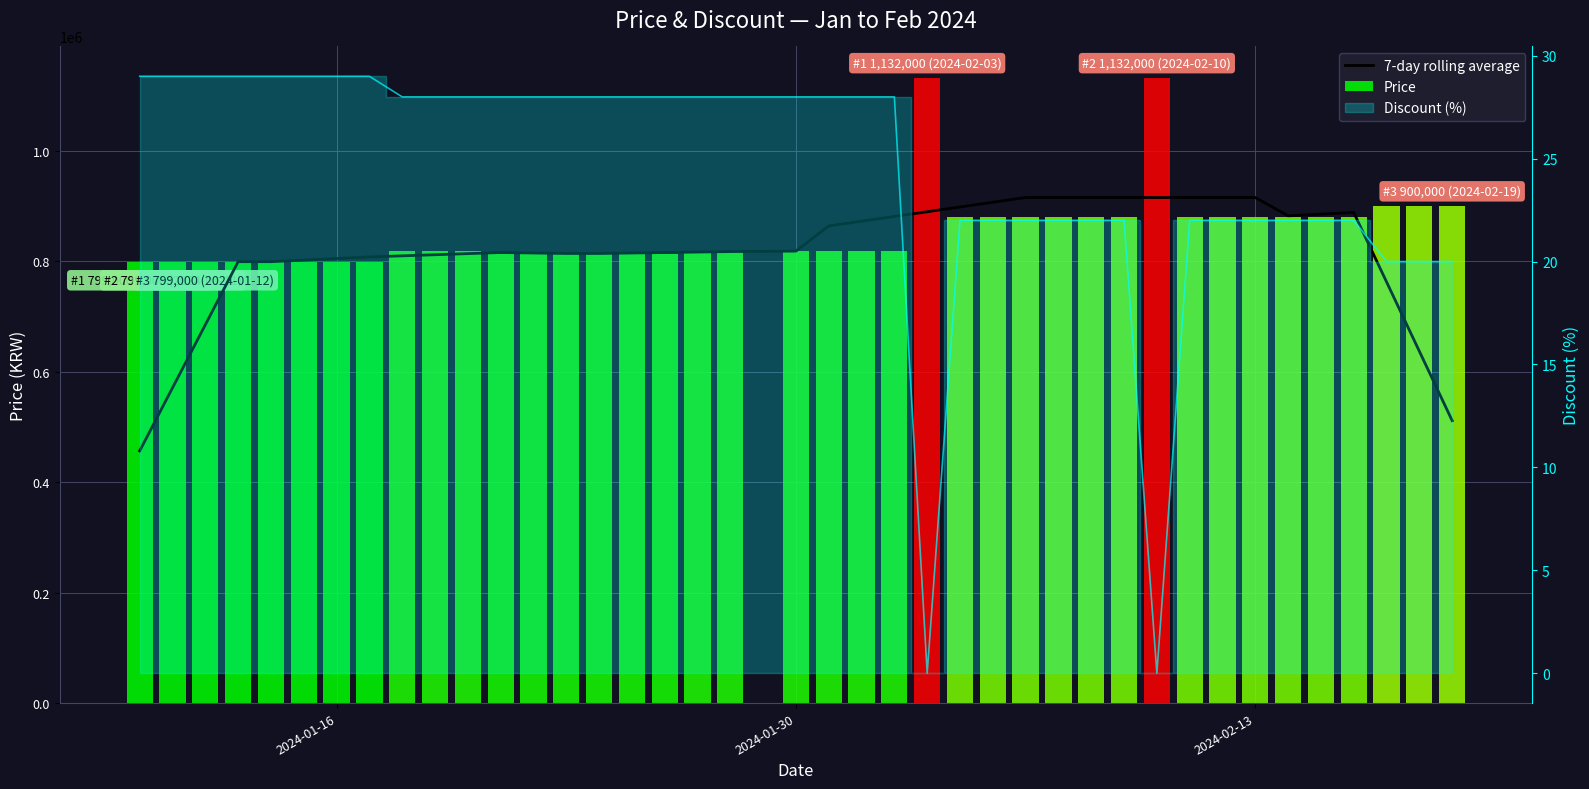

Which series has the largest total across all categories?

Price